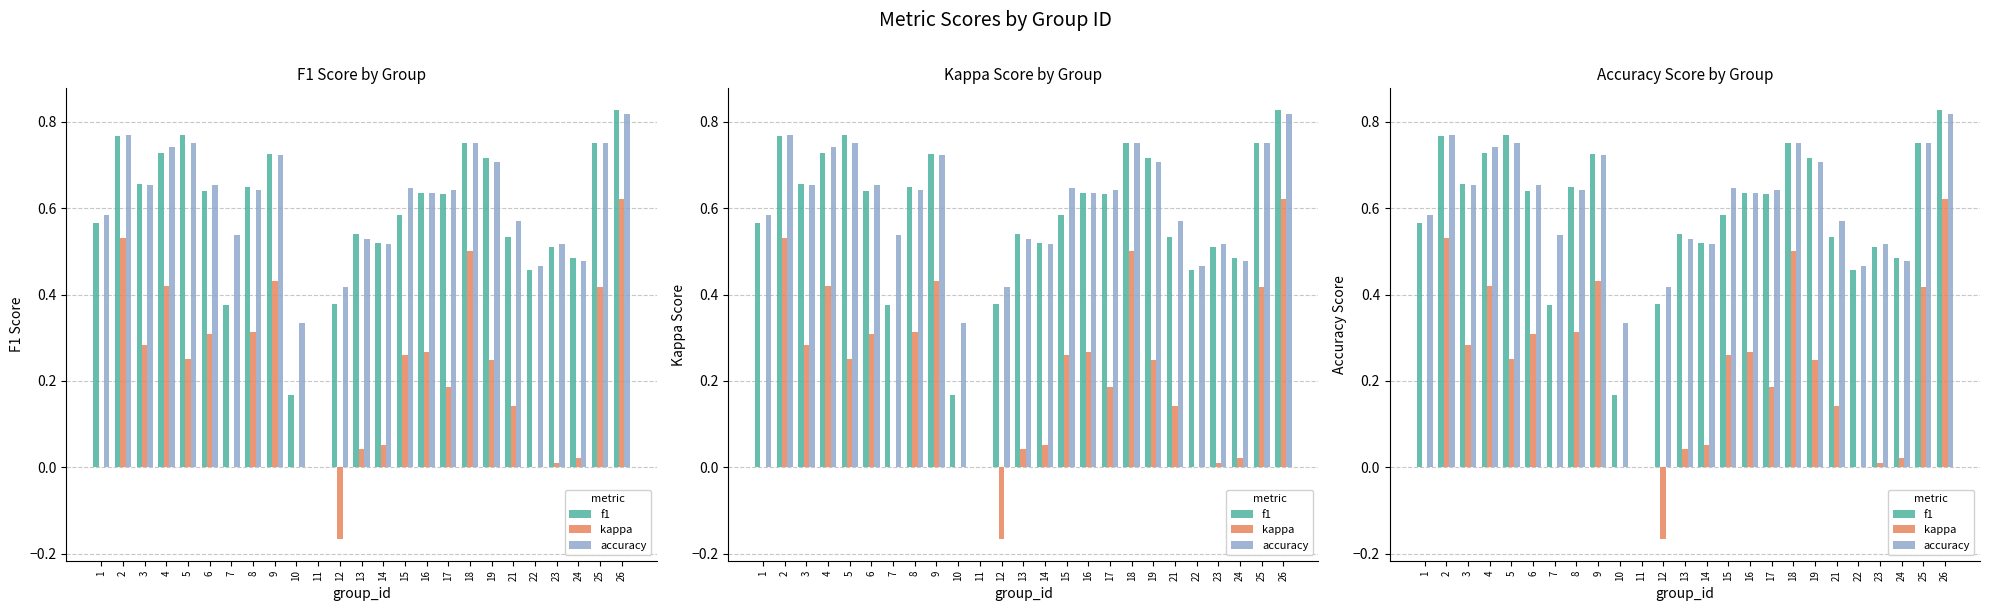

What is the value of the f1 bar at the 9th from the left?

0.7